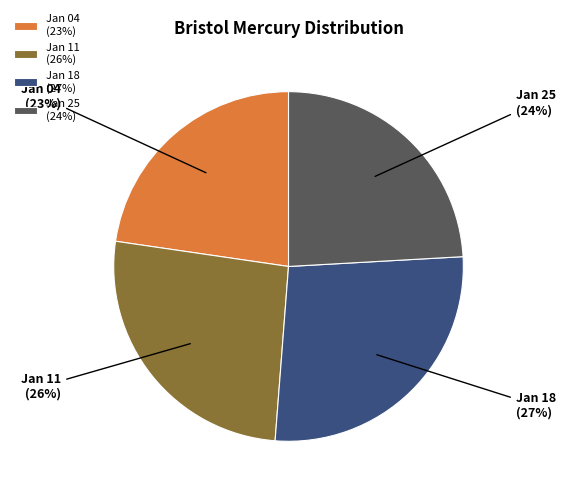

Is there a majority slice in this chart?

No